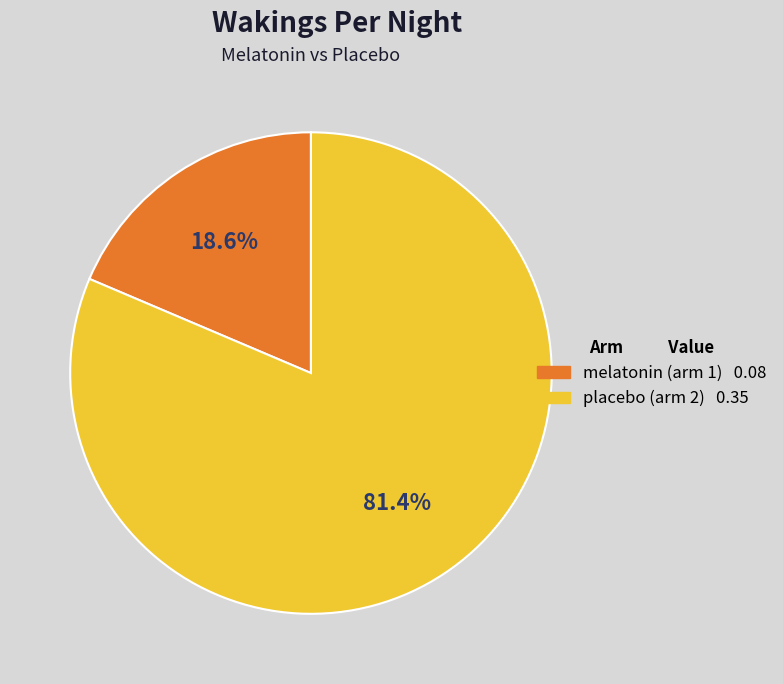

Rank the categories by value from lowest to highest.

melatonin (arm 1), placebo (arm 2)